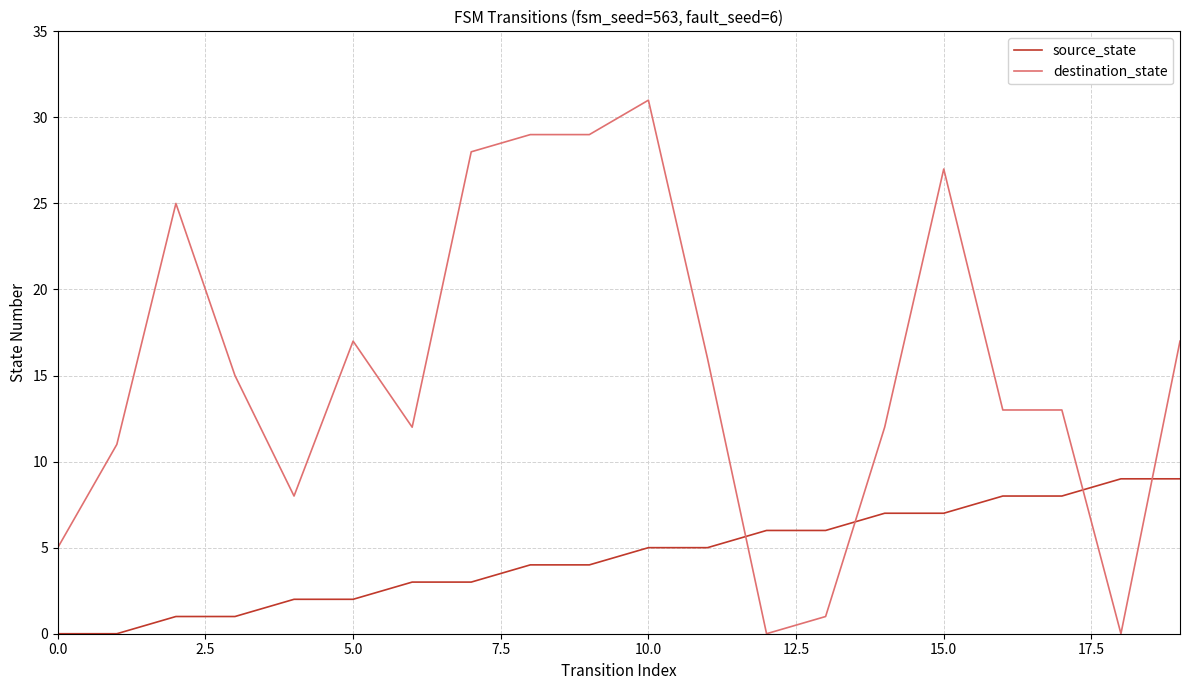

What is the difference between the maximum and minimum values in the destination_state series?

31